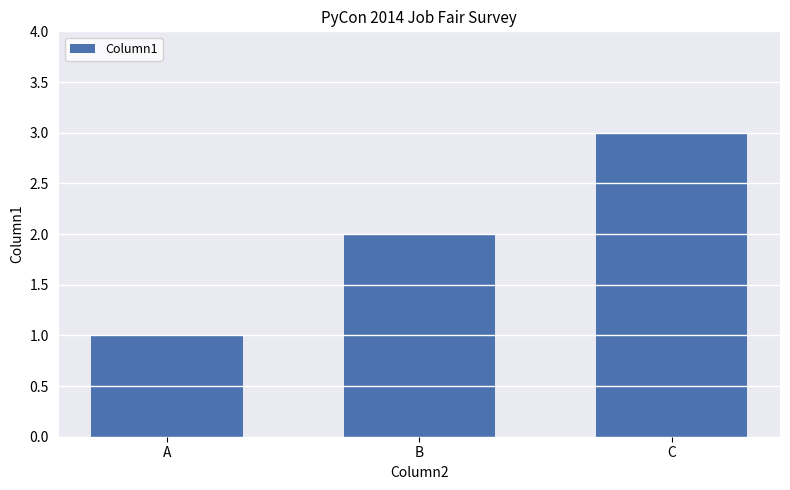

Which label corresponds to the smallest value in the chart?

A